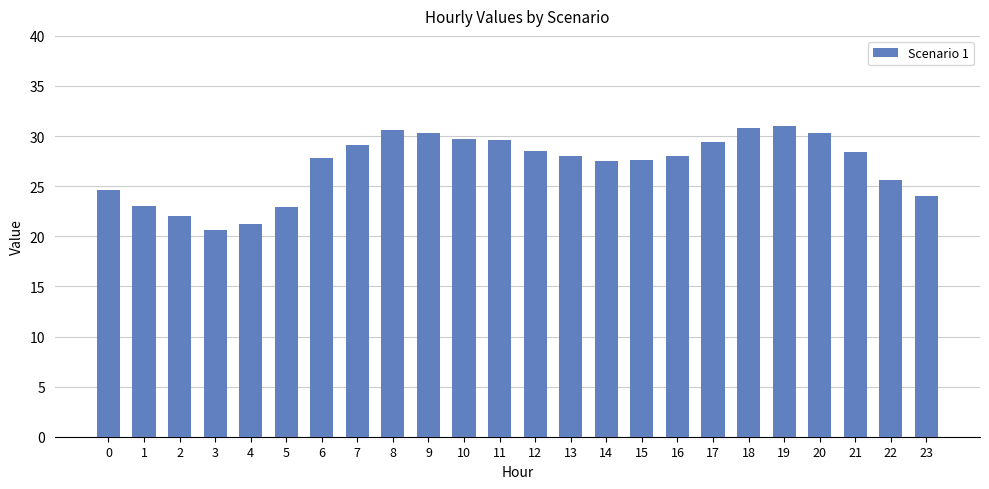

What is the average value?

27.1